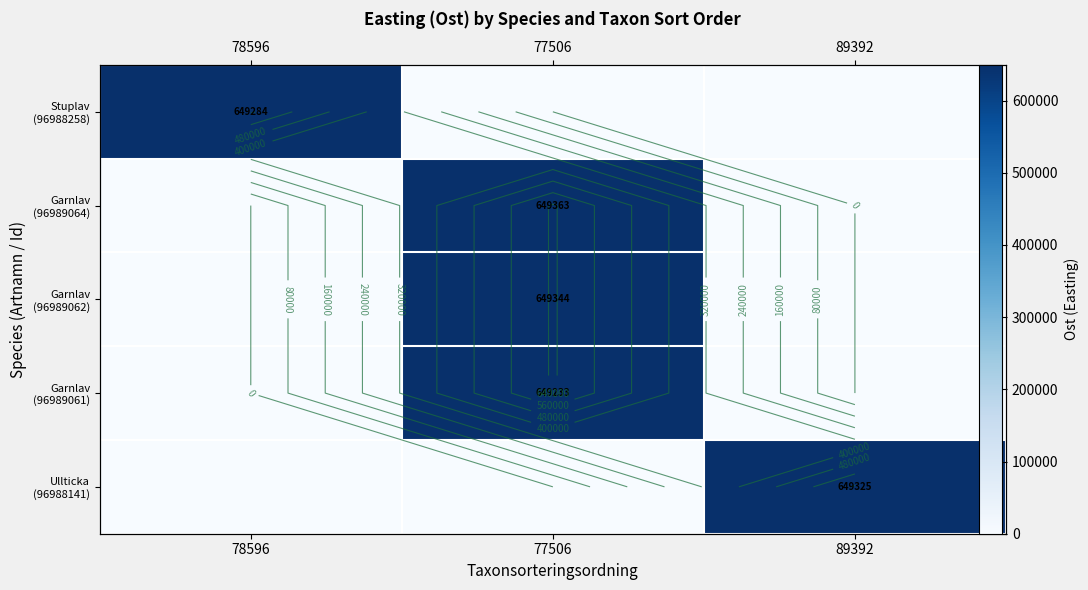

At 78596, list the series in order from smallest to largest.

Garnlav (96989064), Garnlav (96989062), Garnlav (96989061), Ullticka (96988141), Stuplav (96988258)